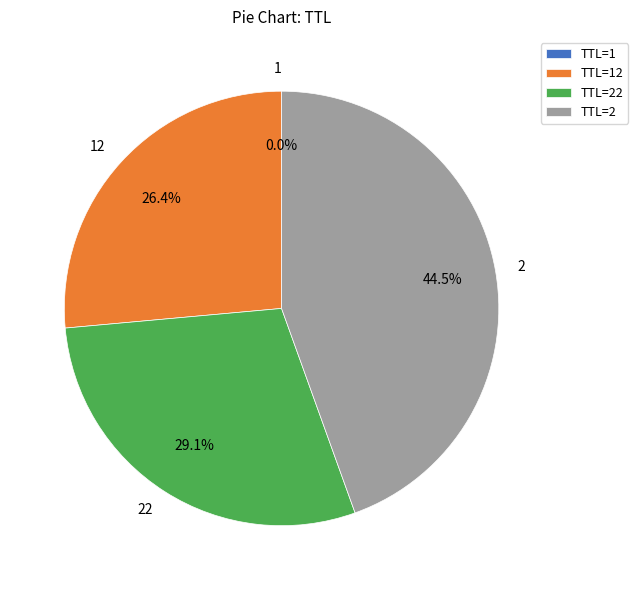

Which slice is the largest?

2